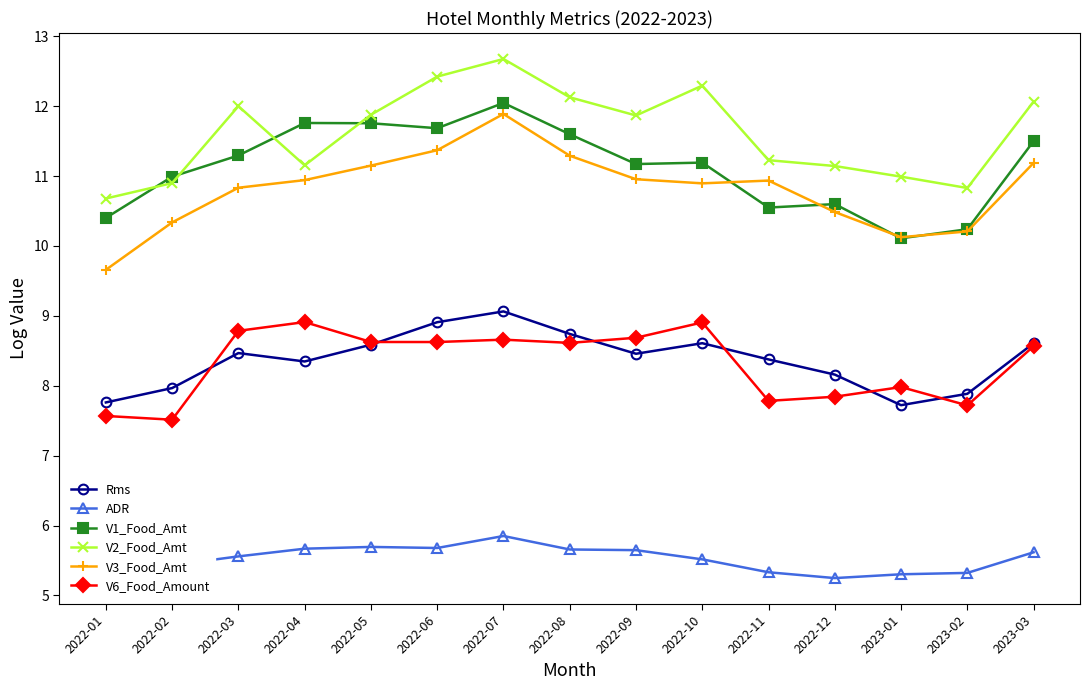

What is the difference between the highest and lowest values at 2022-09?

6.2